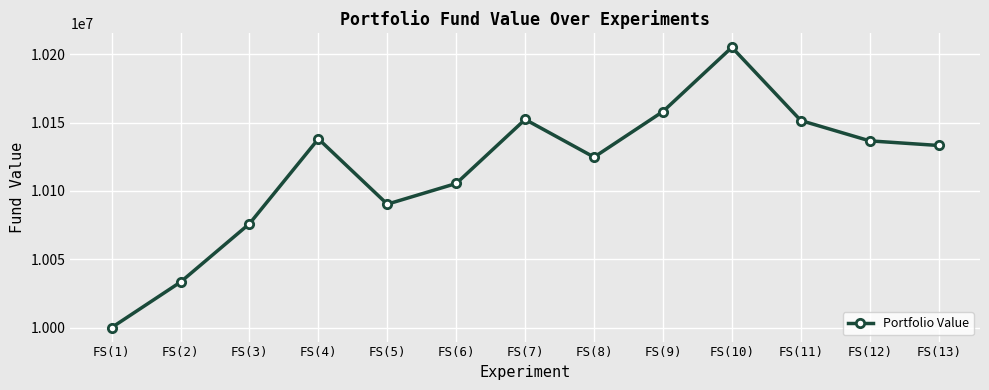

Which category has the highest value across all series?

FS(10)